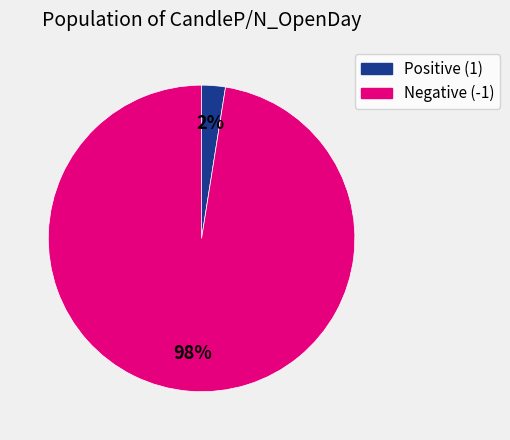

To the nearest percent, what is the average slice percentage?

50%